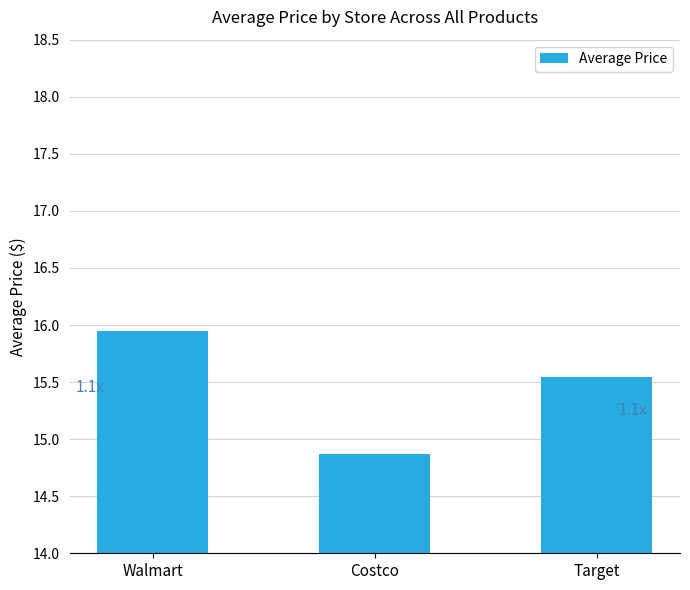

Which category has the highest value across all series?

Walmart